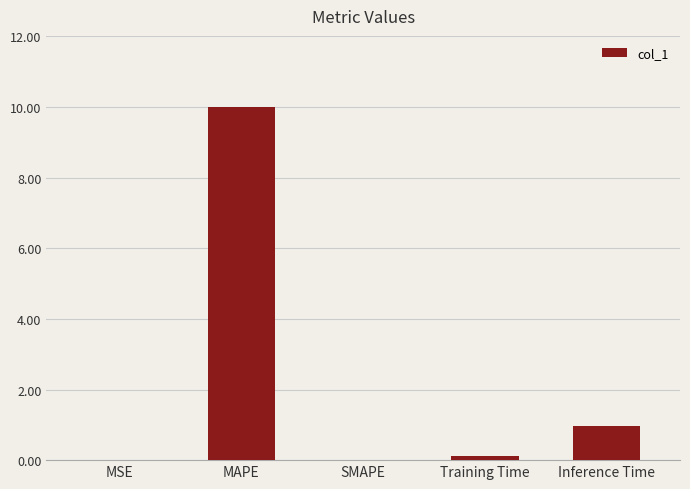

What is the change in value from MAPE to Training Time?

-9.9